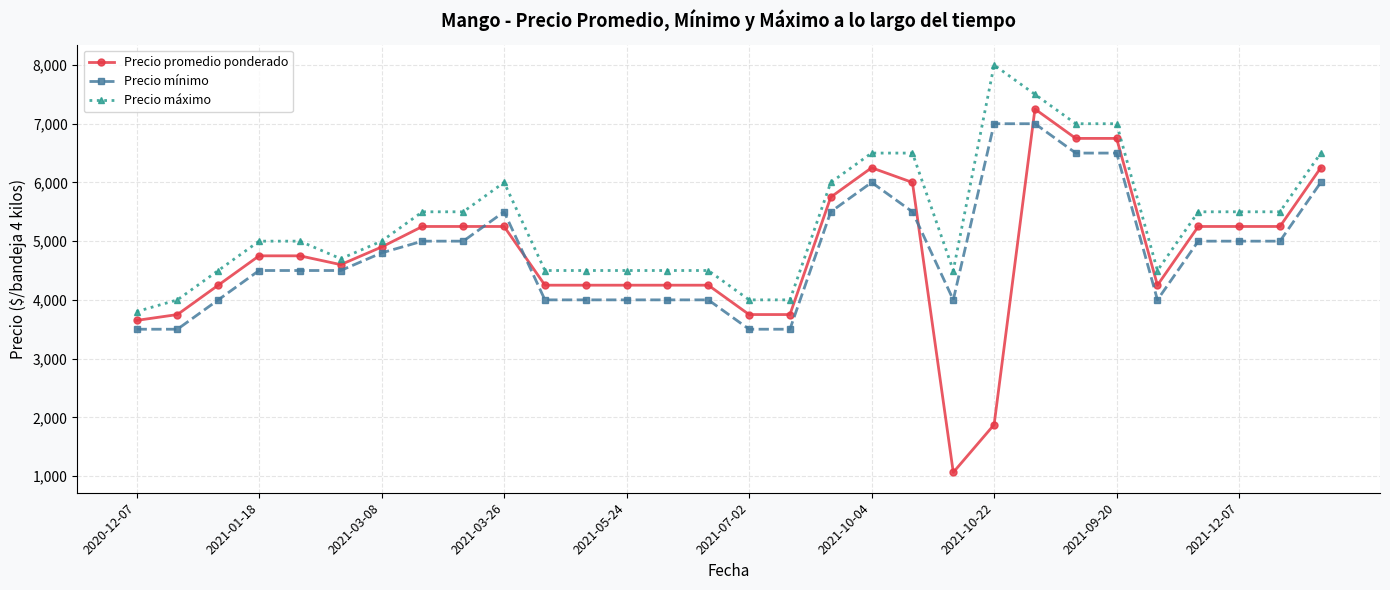

What is the difference between the maximum and minimum values in the Precio máximo series?

4200